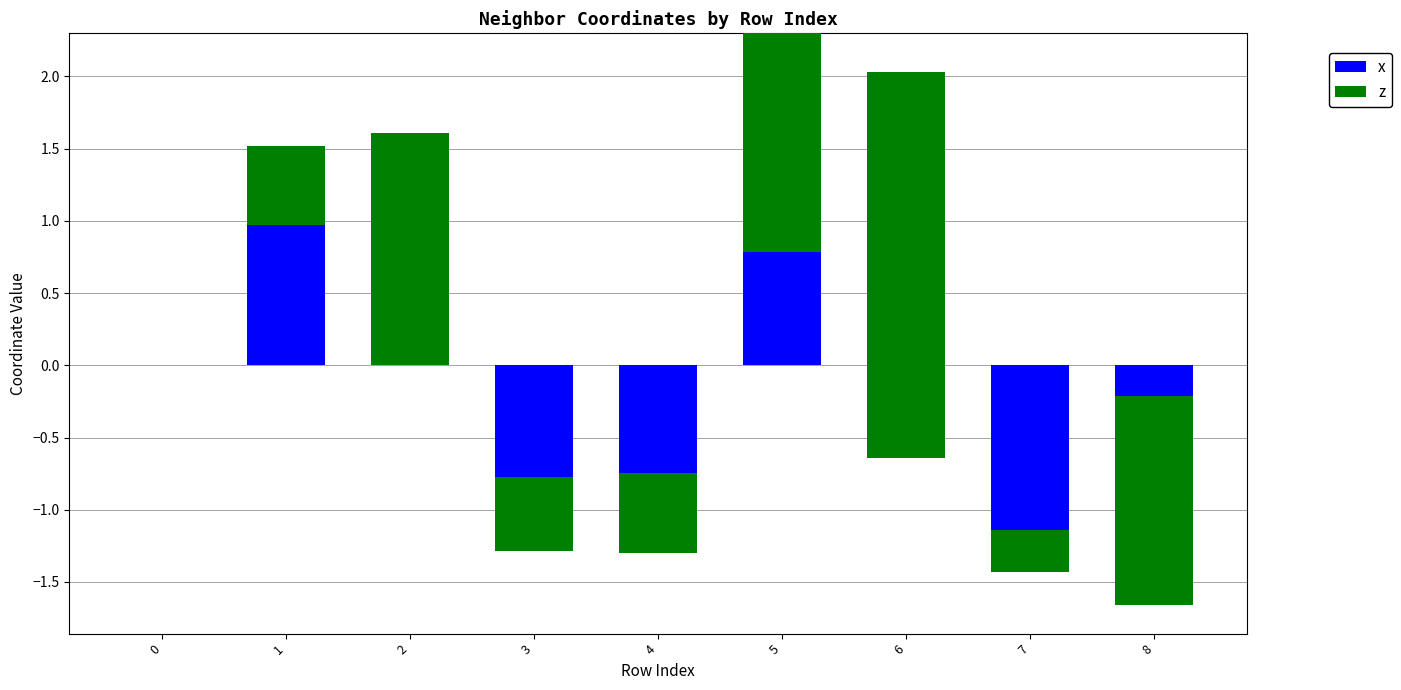

List the series in order of their peak value, lowest first.

x, z